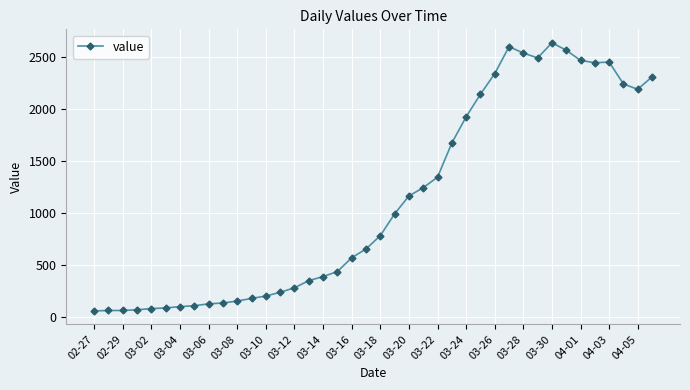

What is the greatest value displayed?

2638